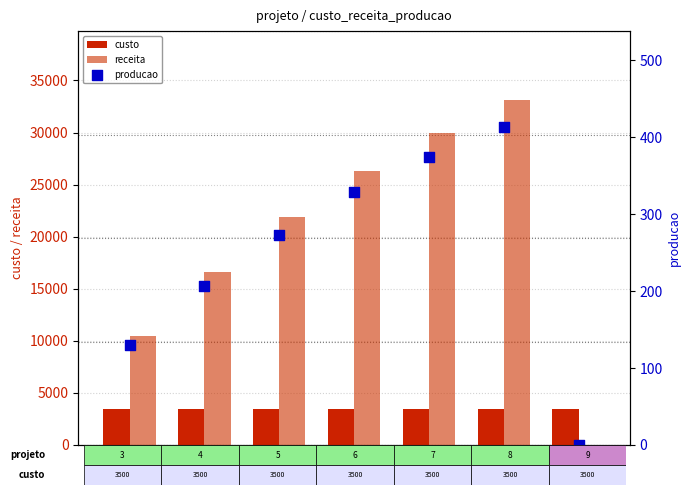

Which series contains the highest Y value?

receita